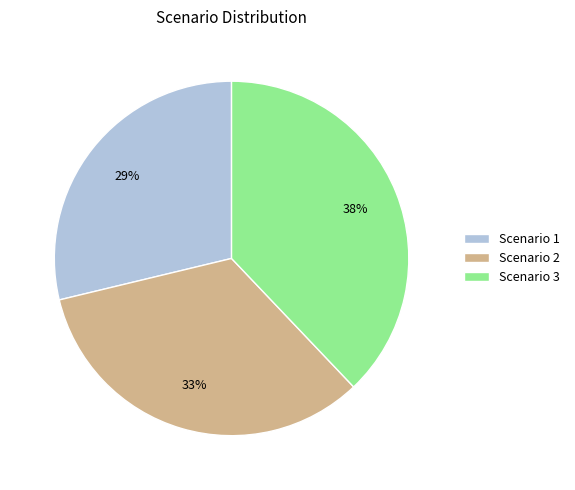

The Scenario 3 slice represents 38% of the pie. True or false?

True